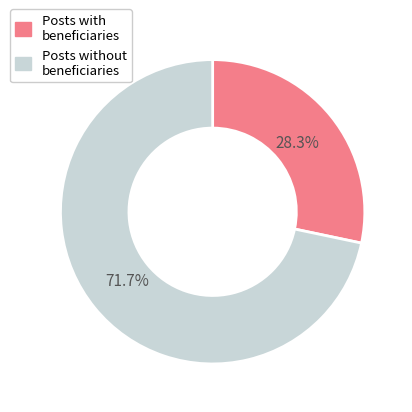

Is there any slice that represents more than half of the pie?

Yes